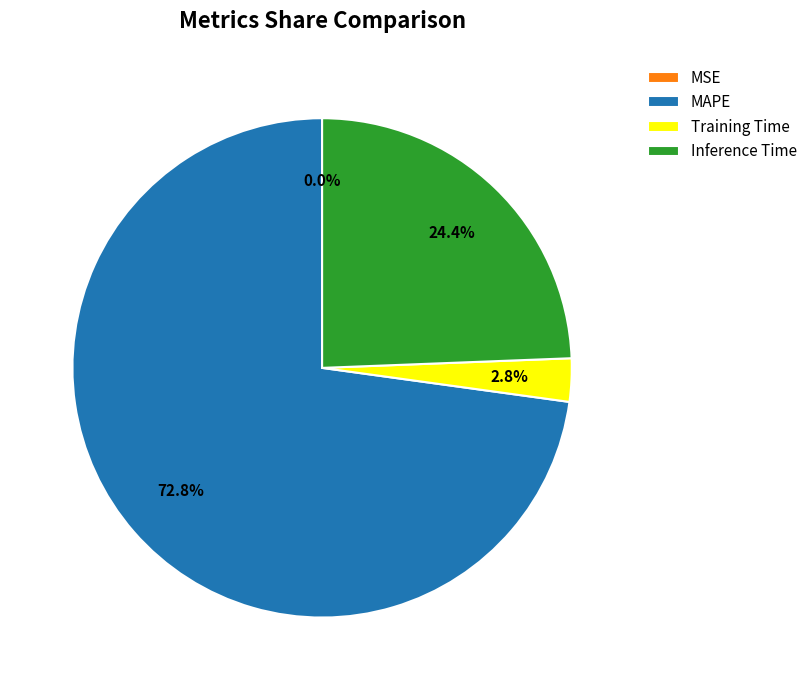

What percentage do MAPE and Training Time together represent?

75.6%